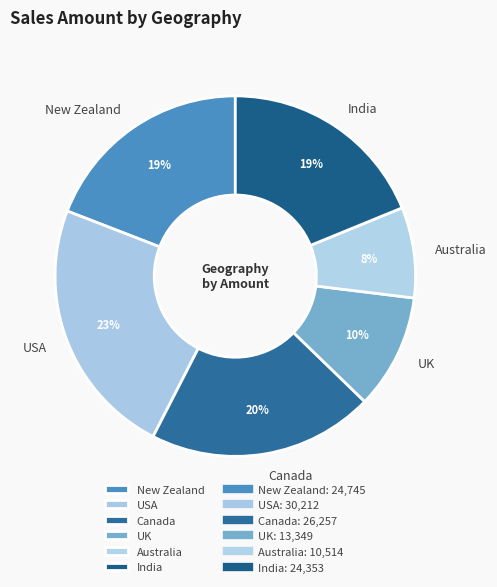

Do Australia and India together represent more than half of the pie?

No